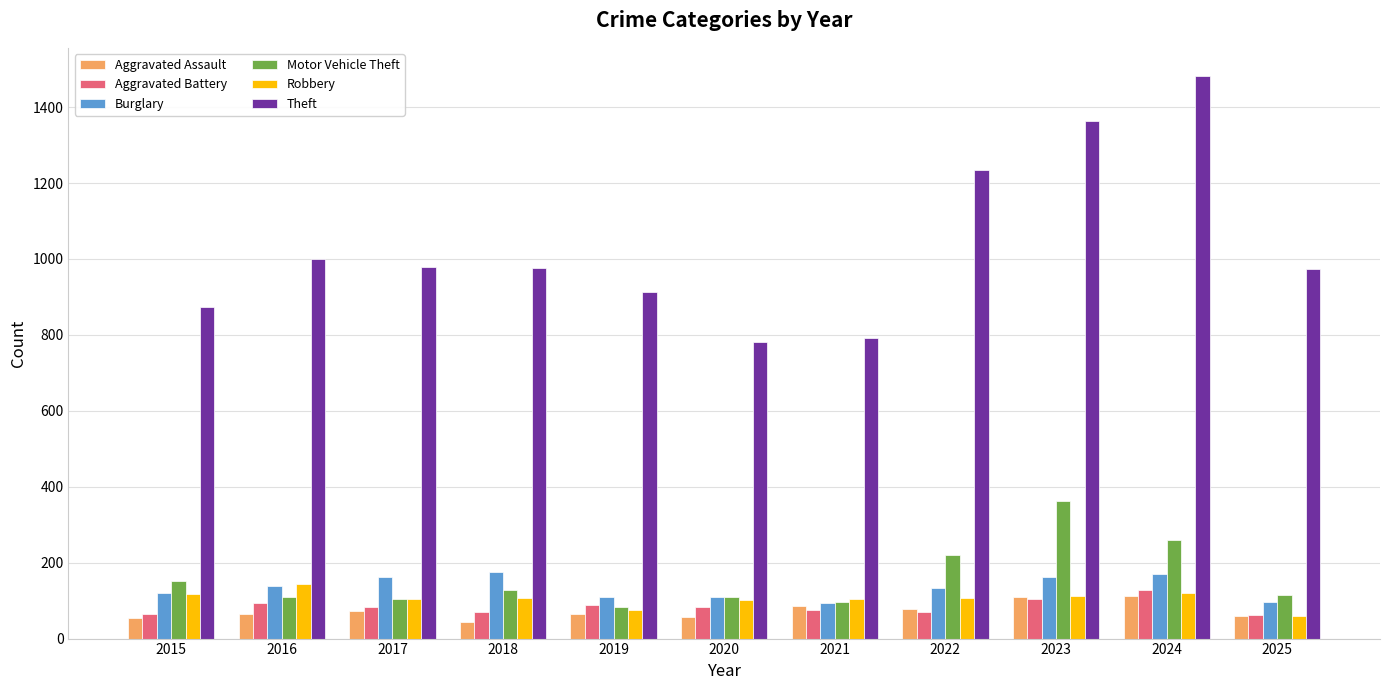

Which category has the highest value across all series?

2024